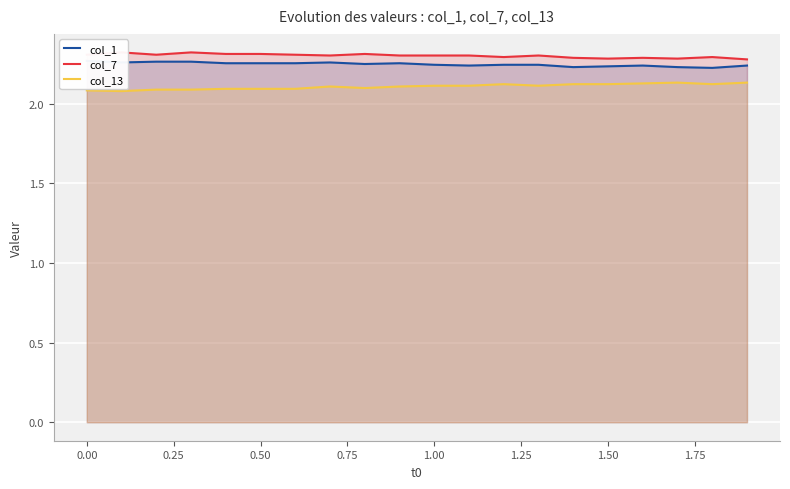

Reading left to right, transcribe all the data shown in this chart.

col_1: 2.3	2.3	2.3	2.3	2.3	2.3	2.3	2.3	2.3	2.3	2.2	2.2	2.2	2.2	2.2	2.2	2.2	2.2	2.2	2.2
col_7: 2.3	2.3	2.3	2.3	2.3	2.3	2.3	2.3	2.3	2.3	2.3	2.3	2.3	2.3	2.3	2.3	2.3	2.3	2.3	2.3
col_13: 2.1	2.1	2.1	2.1	2.1	2.1	2.1	2.1	2.1	2.1	2.1	2.1	2.1	2.1	2.1	2.1	2.1	2.1	2.1	2.1